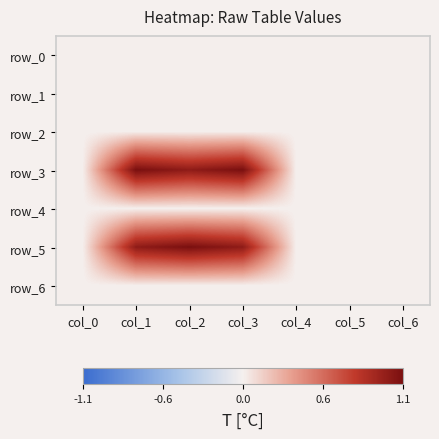

Which series has the largest total across all categories?

row_3